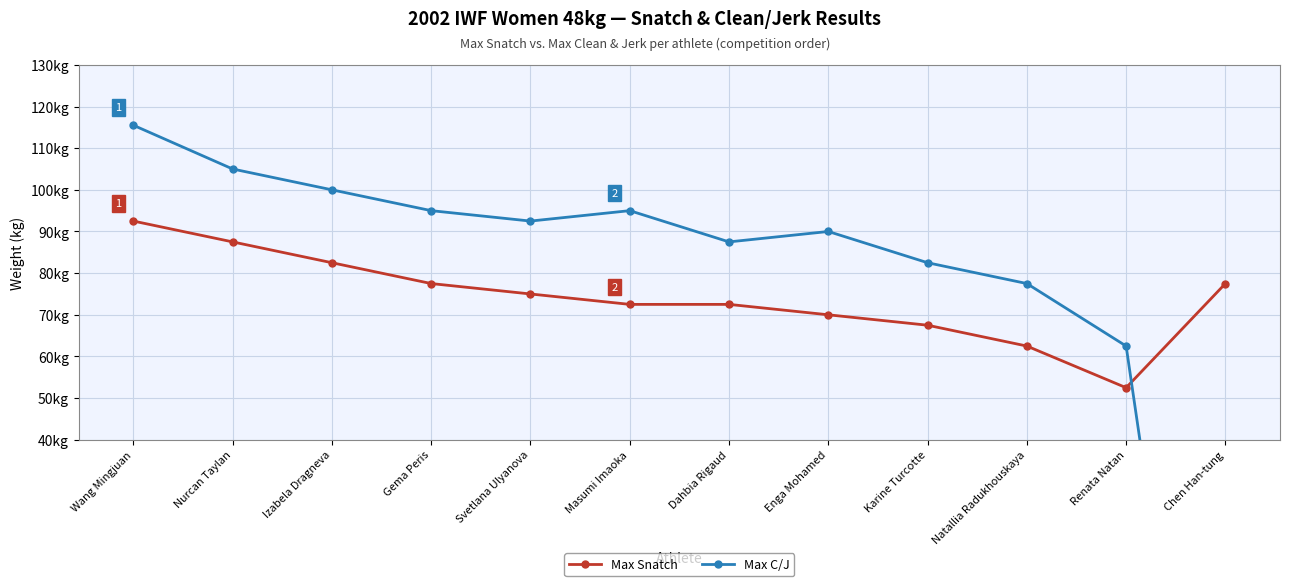

List the series in order of their overall mean, lowest first.

Max Snatch, Max C/J